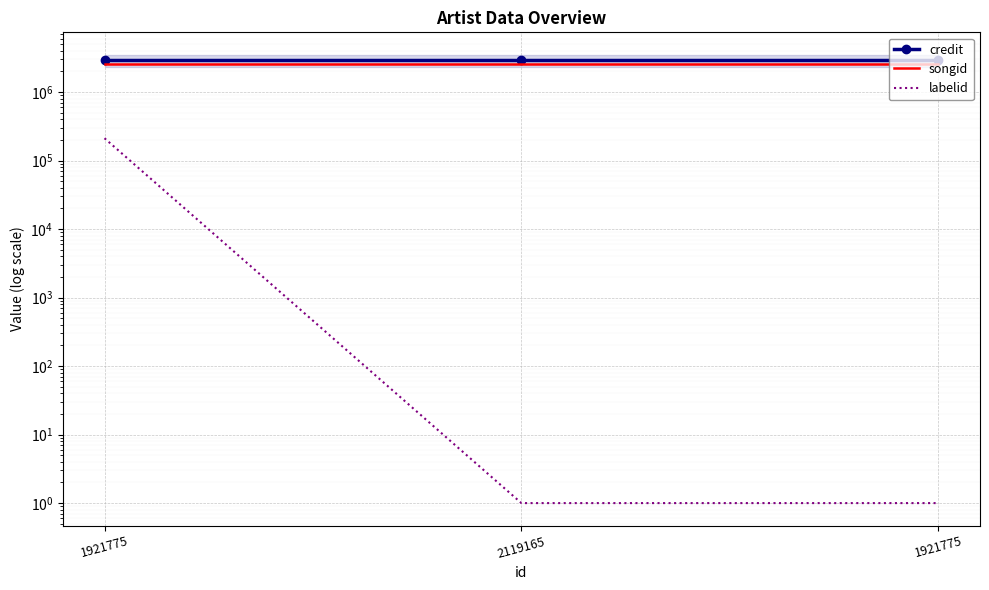

Reading left to right, list all the values displayed in this chart.

credit: 2925588	2925589	2925589
songid: 2601052	2601054	2601054
labelid: 212073	1	1